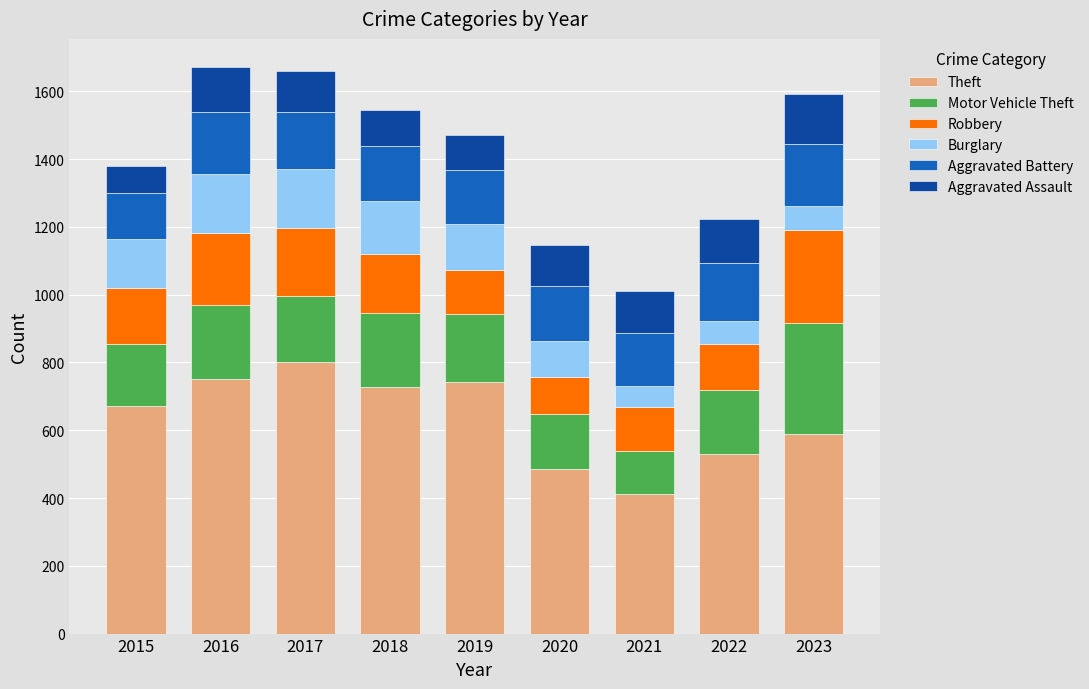

How many bars are there in total?

9